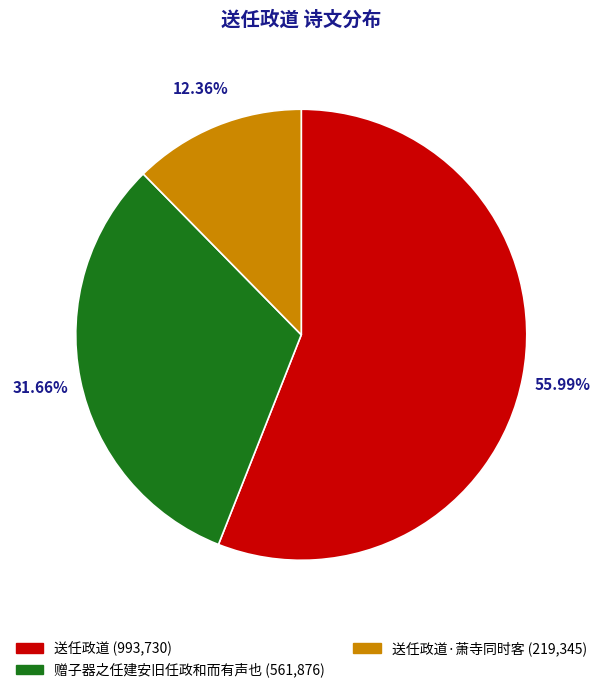

Which category accounts for the majority?

送任政道 (993,730)